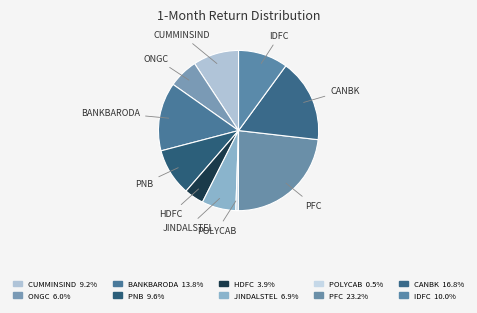

Does any single category account for the majority?

No